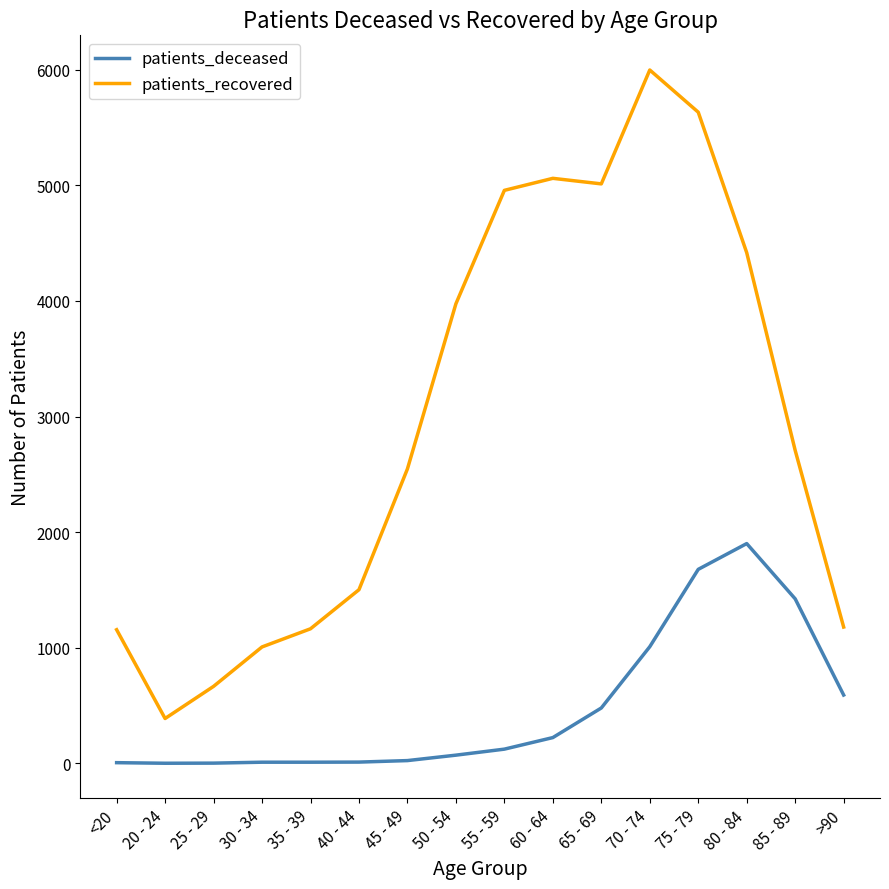

True or false: patients_deceased and patients_recovered cross at least once.

False